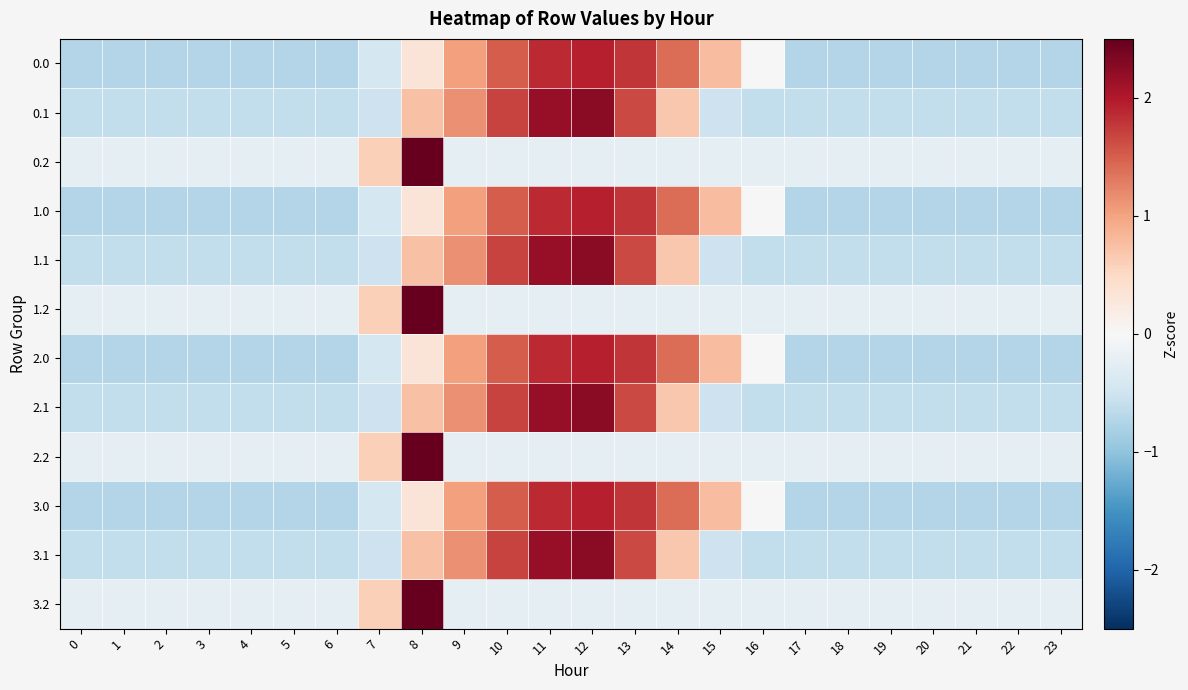

Rank the series by their maximum value, from lowest to highest.

0.0, 1.0, 2.0, 3.0, 0.1, 1.1, 2.1, 3.1, 0.2, 1.2, 2.2, 3.2